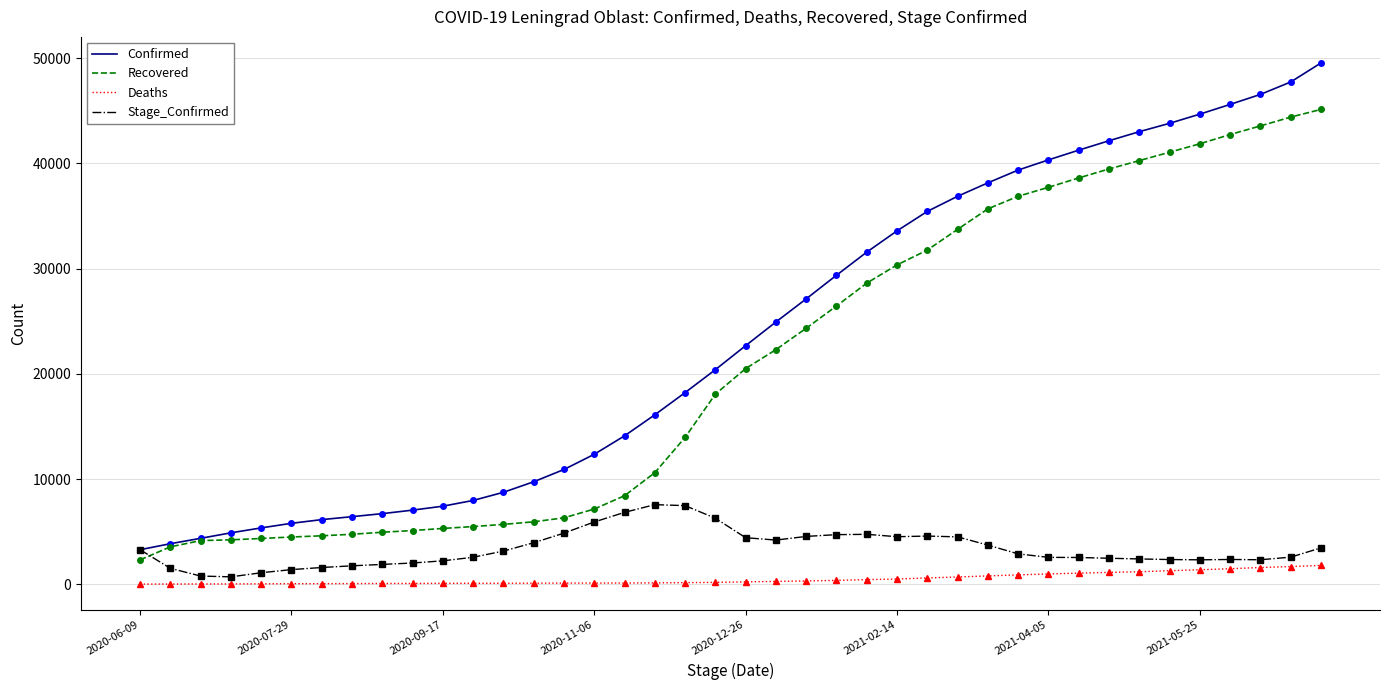

Which series has the largest total across all categories?

Confirmed